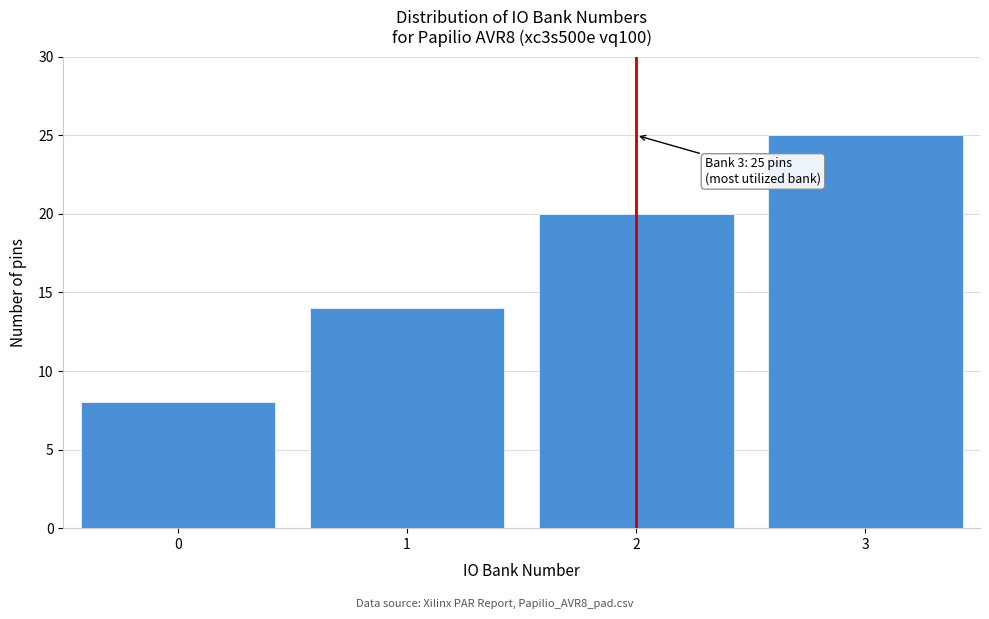

Reading left to right, what are all the values shown in this chart?

0=8	1=14	2=20	3=25